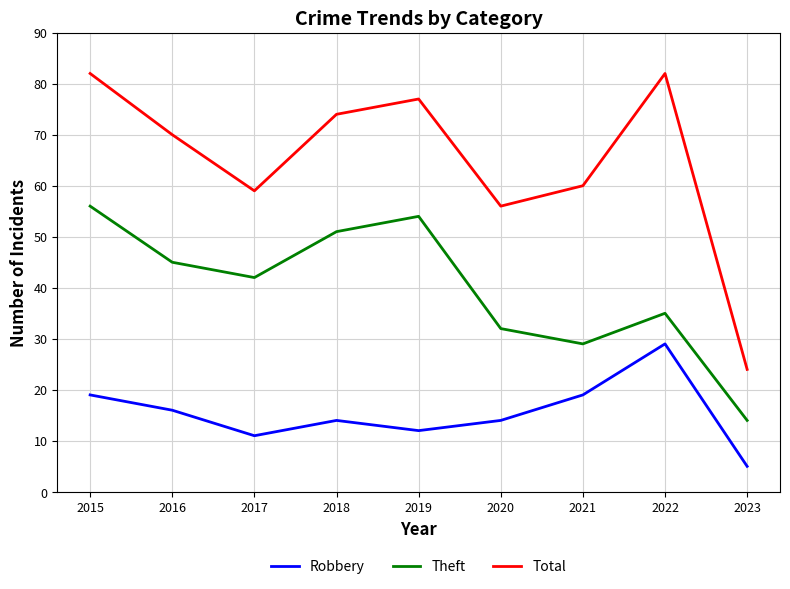

Does the chart display data point markers on the line(s)?

No